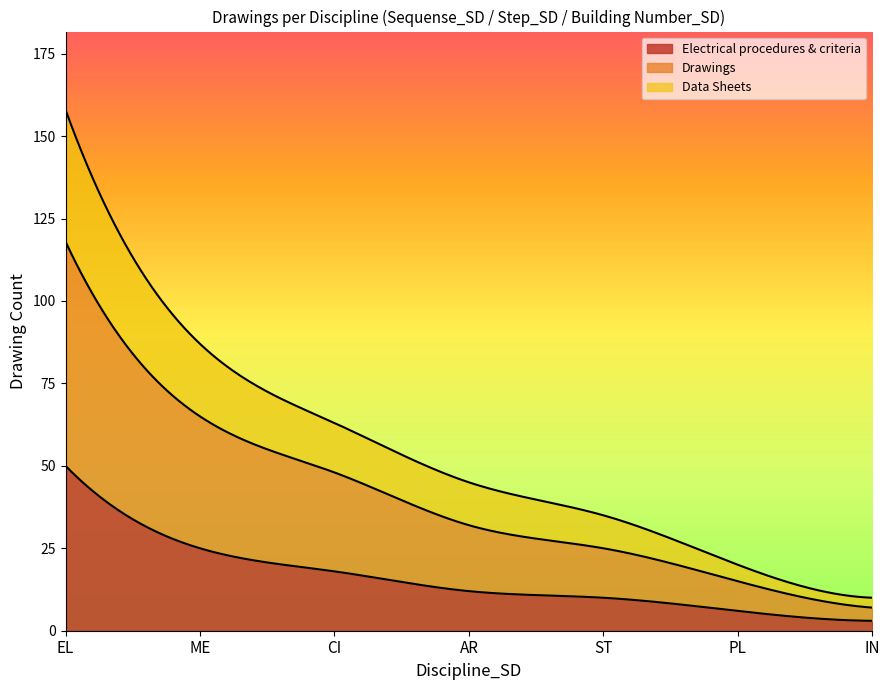

True or false: EL and ST cross at least once.

False